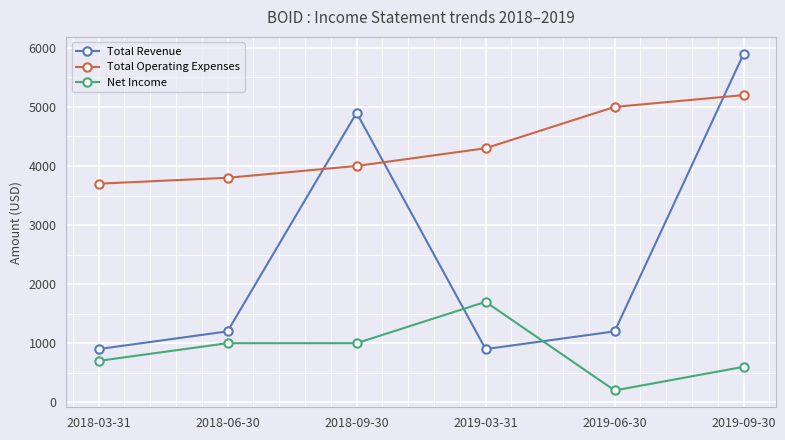

Read the Total Revenue value at 2018-09-30.

4900